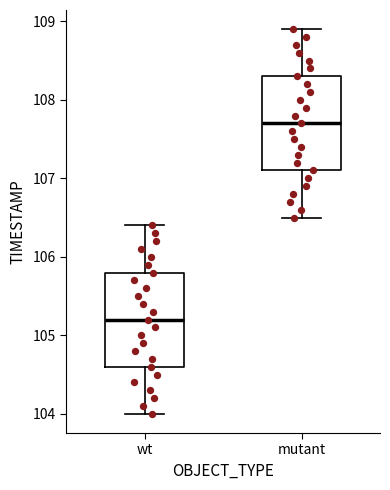

Which box has the highest median line?

mutant